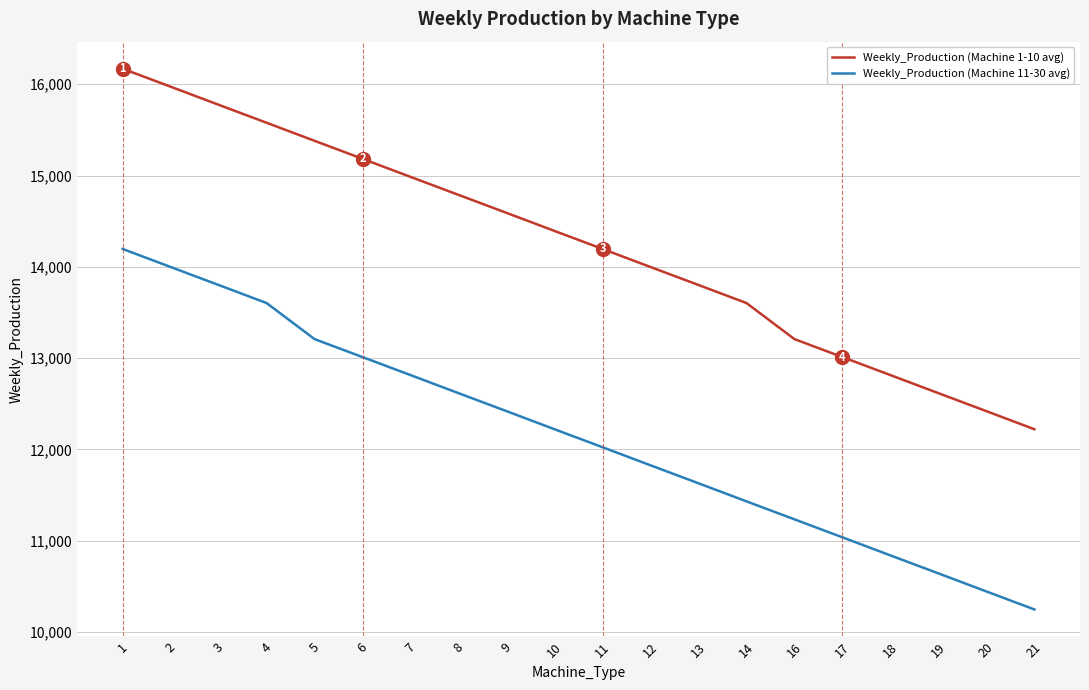

Reading left to right, transcribe all the data shown in this chart.

Weekly_Production (Machine 1-10 avg): 16170	15973	15775	15578	15380	15183	14985	14788	14591	14393	14196	13998	13801	13603	13208	13011	12814	12616	12419	12221
Weekly_Production (Machine 11-30 avg): 14196	13998	13801	13603	13208	13011	12814	12616	12419	12221	12024	11826	11629	11431	11234	11037	10839	10642	10444	10247